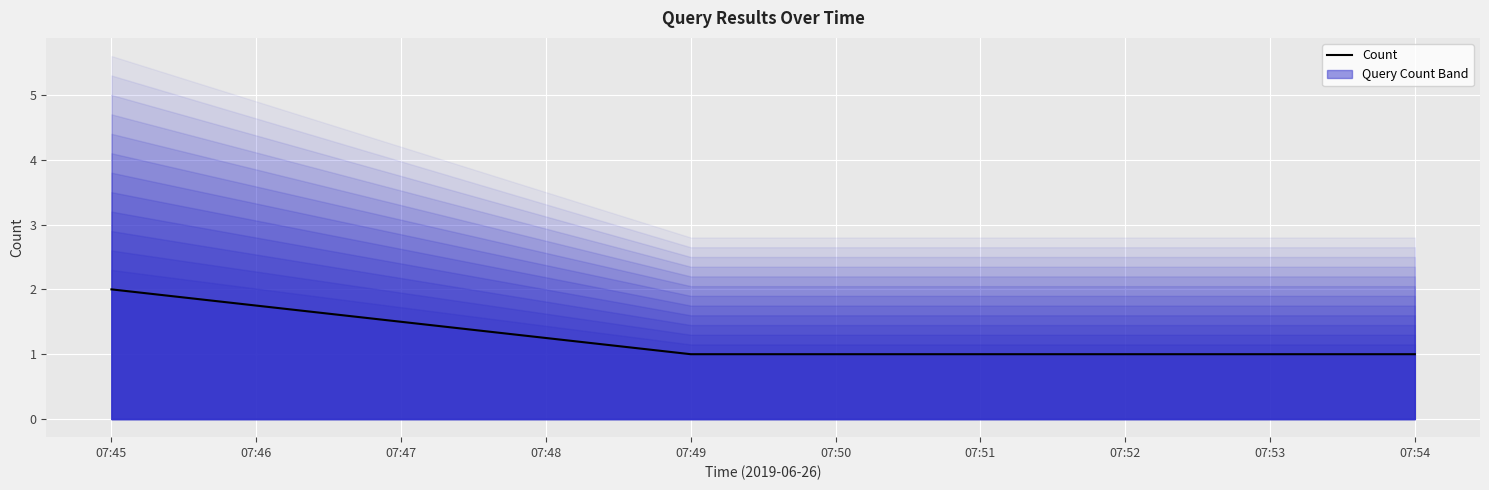

How many values exceed 1?

1